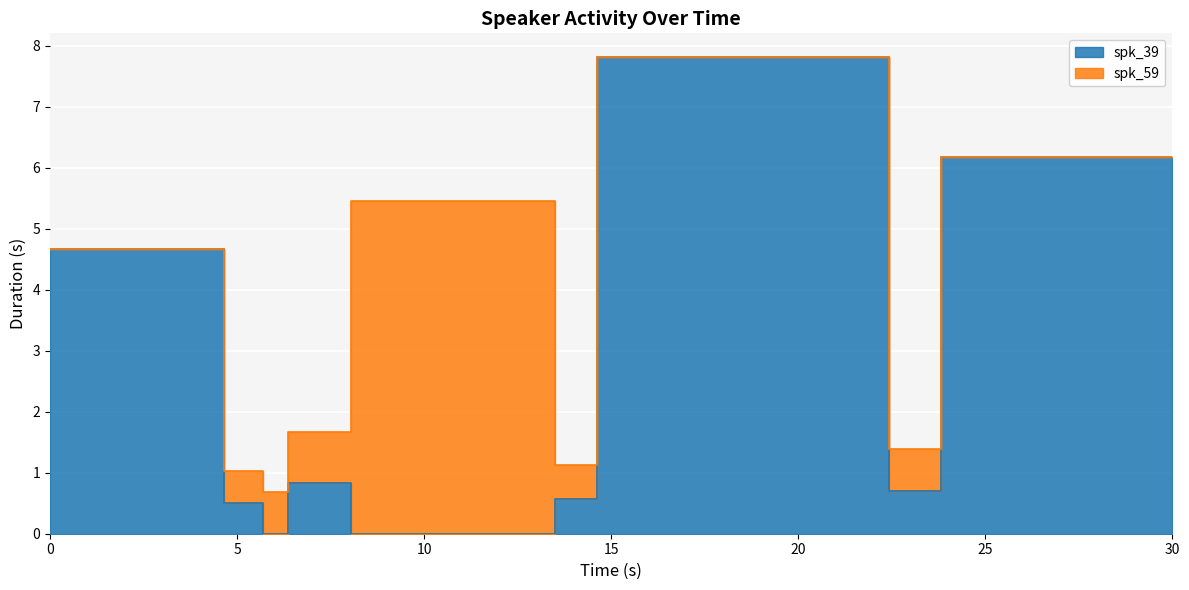

What is the label of the 4th point from the right?

13.494